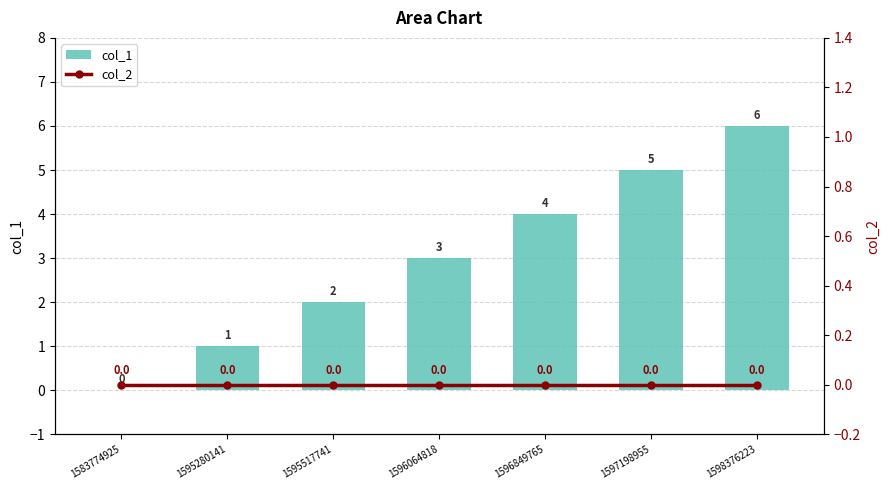

Which series changed the most between 1595517741 and 1598376223?

col_1